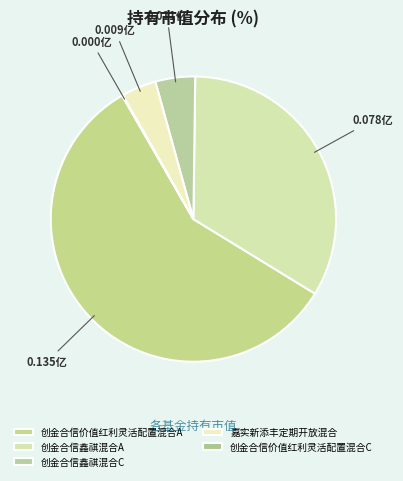

Rank the categories by value from highest to lowest.

创金合信价值红利灵活配置混合A, 创金合信鑫祺混合A, 创金合信鑫祺混合C, 嘉实新添丰定期开放混合, 创金合信价值红利灵活配置混合C